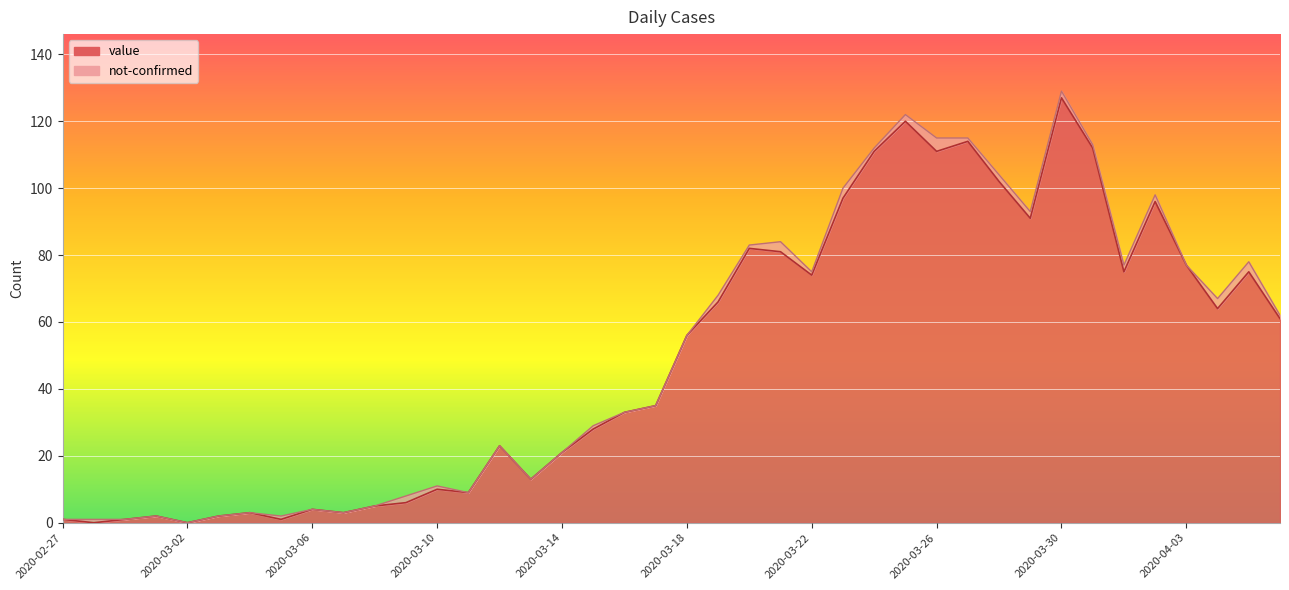

List the labels in order of value, largest first.

2020-03-30, 2020-03-25, 2020-03-27, 2020-03-31, 2020-03-24, 2020-03-26, 2020-03-28, 2020-03-23, 2020-04-02, 2020-03-29, 2020-03-20, 2020-03-21, 2020-04-03, 2020-04-01, 2020-04-05, 2020-03-22, 2020-03-19, 2020-04-04, 2020-04-06, 2020-03-18, 2020-03-17, 2020-03-16, 2020-03-15, 2020-03-12, 2020-03-14, 2020-03-13, 2020-03-10, 2020-03-11, 2020-03-09, 2020-03-08, 2020-03-06, 2020-03-04, 2020-03-07, 2020-03-01, 2020-03-03, 2020-02-27, 2020-02-29, 2020-03-05, 2020-02-28, 2020-03-02